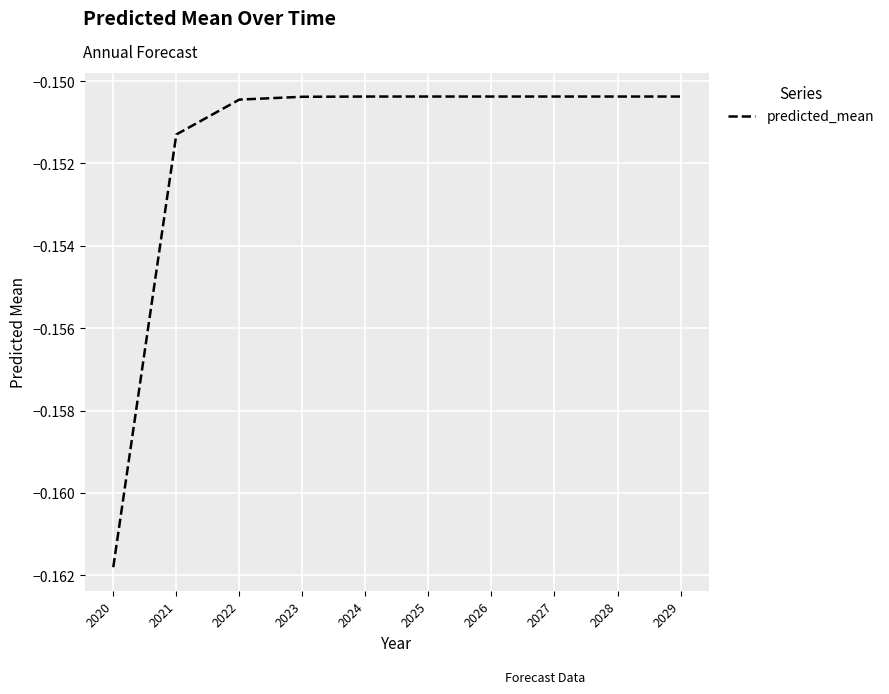

Which has a higher value, 2025 or 2020?

2025